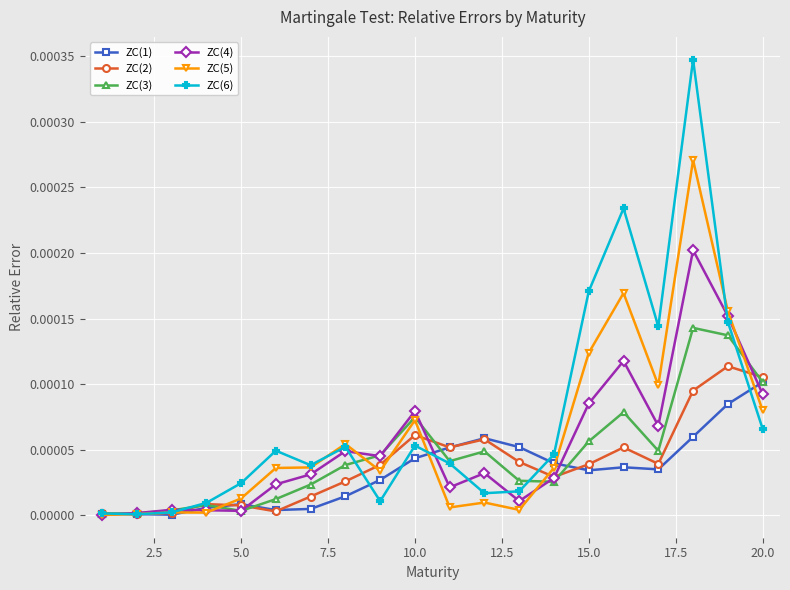

True or false: ZC(6) has more than 0 interior local peaks.

True